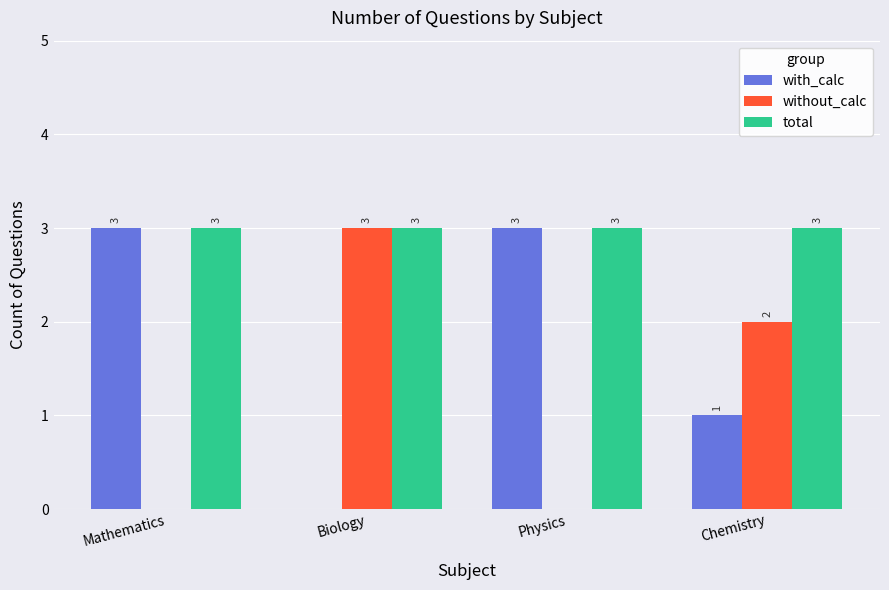

Reading left to right, list all the values displayed in this chart.

with_calc: Mathematics=3	Biology=0	Physics=3	Chemistry=1
without_calc: Mathematics=0	Biology=3	Physics=0	Chemistry=2
total: Mathematics=3	Biology=3	Physics=3	Chemistry=3